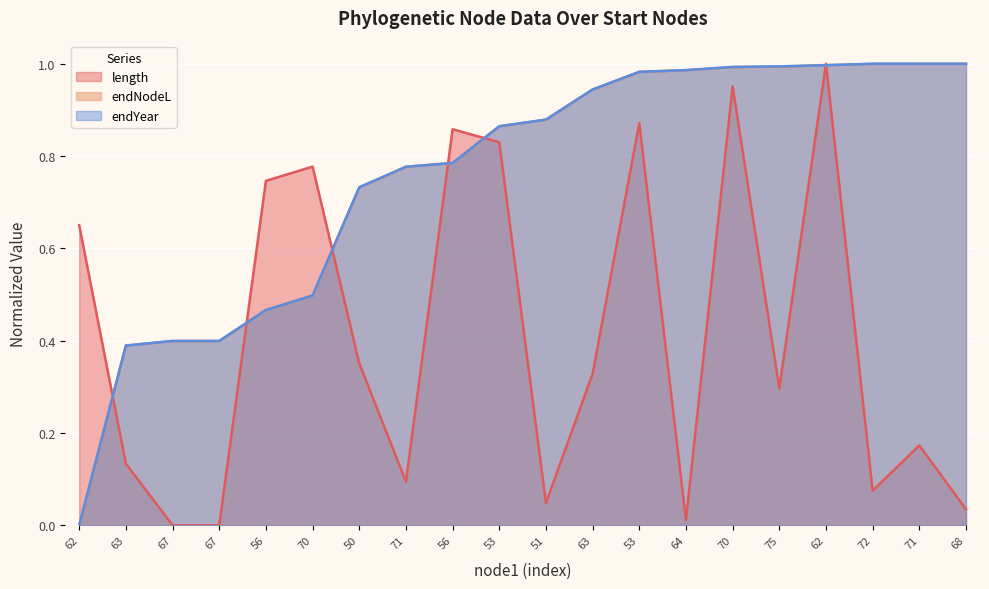

Reading left to right, list all the values displayed in this chart.

length: 0.6	0.1	0.0	0.0	0.7	0.8	0.4	0.1	0.9	0.8	0.0	0.3	0.9	0.0	1.0	0.3	1.0	0.1	0.2	0.0
endNodeL: 0.0	0.4	0.4	0.4	0.5	0.5	0.7	0.8	0.8	0.9	0.9	0.9	1.0	1.0	1.0	1.0	1.0	1.0	1.0	1.0
endYear: 0.0	0.4	0.4	0.4	0.5	0.5	0.7	0.8	0.8	0.9	0.9	0.9	1.0	1.0	1.0	1.0	1.0	1.0	1.0	1.0